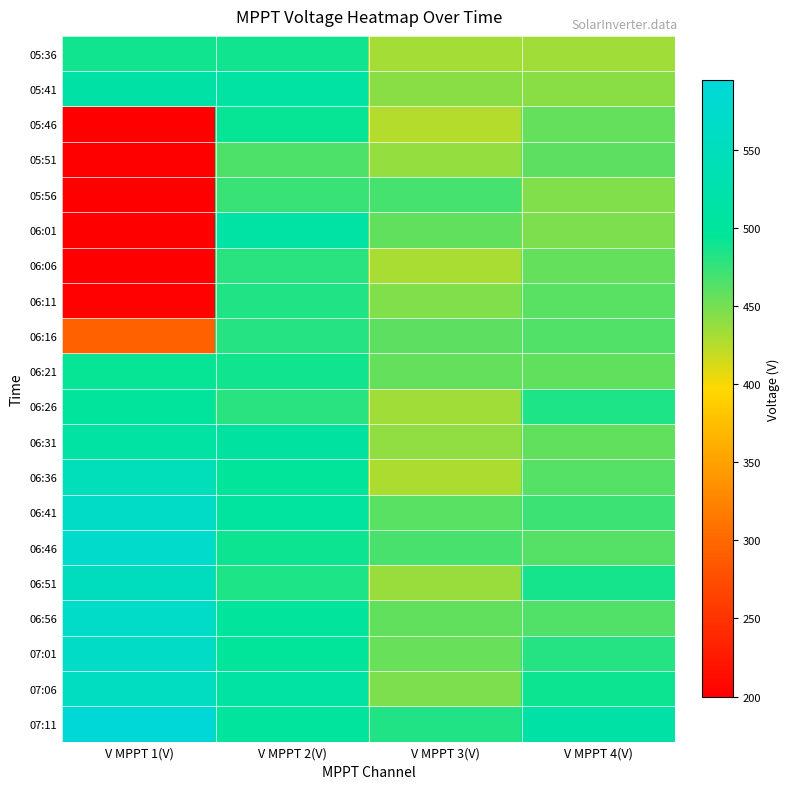

Which series has the largest total across all categories?

07:11